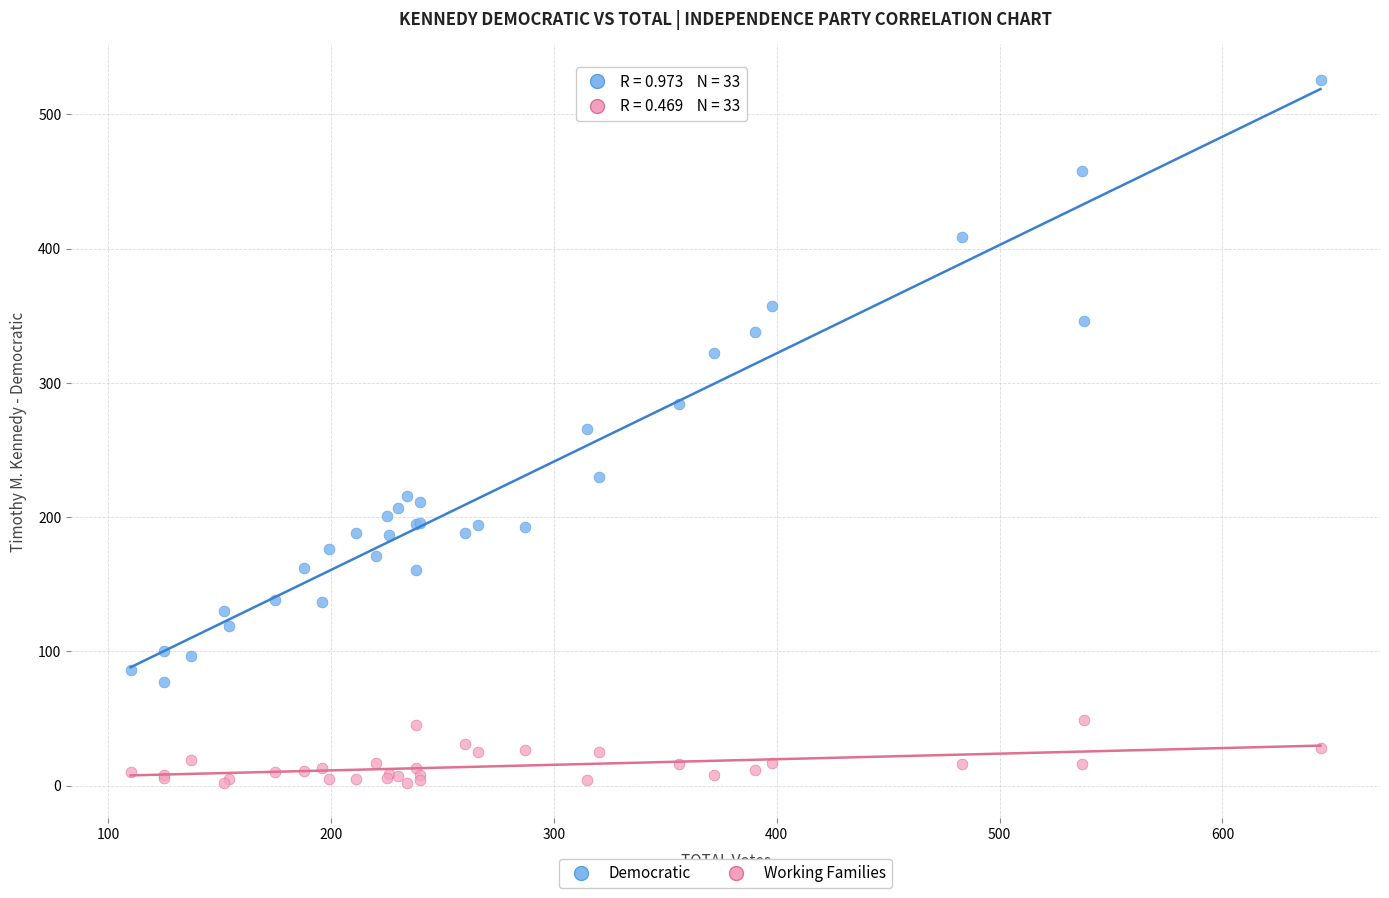

Which series reaches the minimum Y coordinate?

Working Families